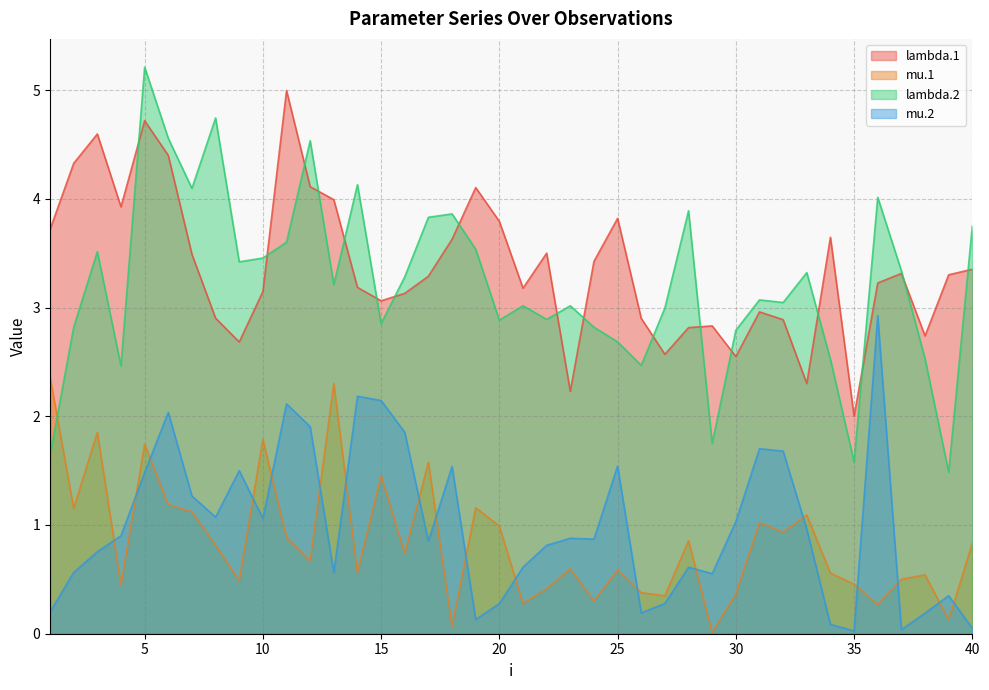

What is the sum of the mu.2 values at 36 and 35?

2.9